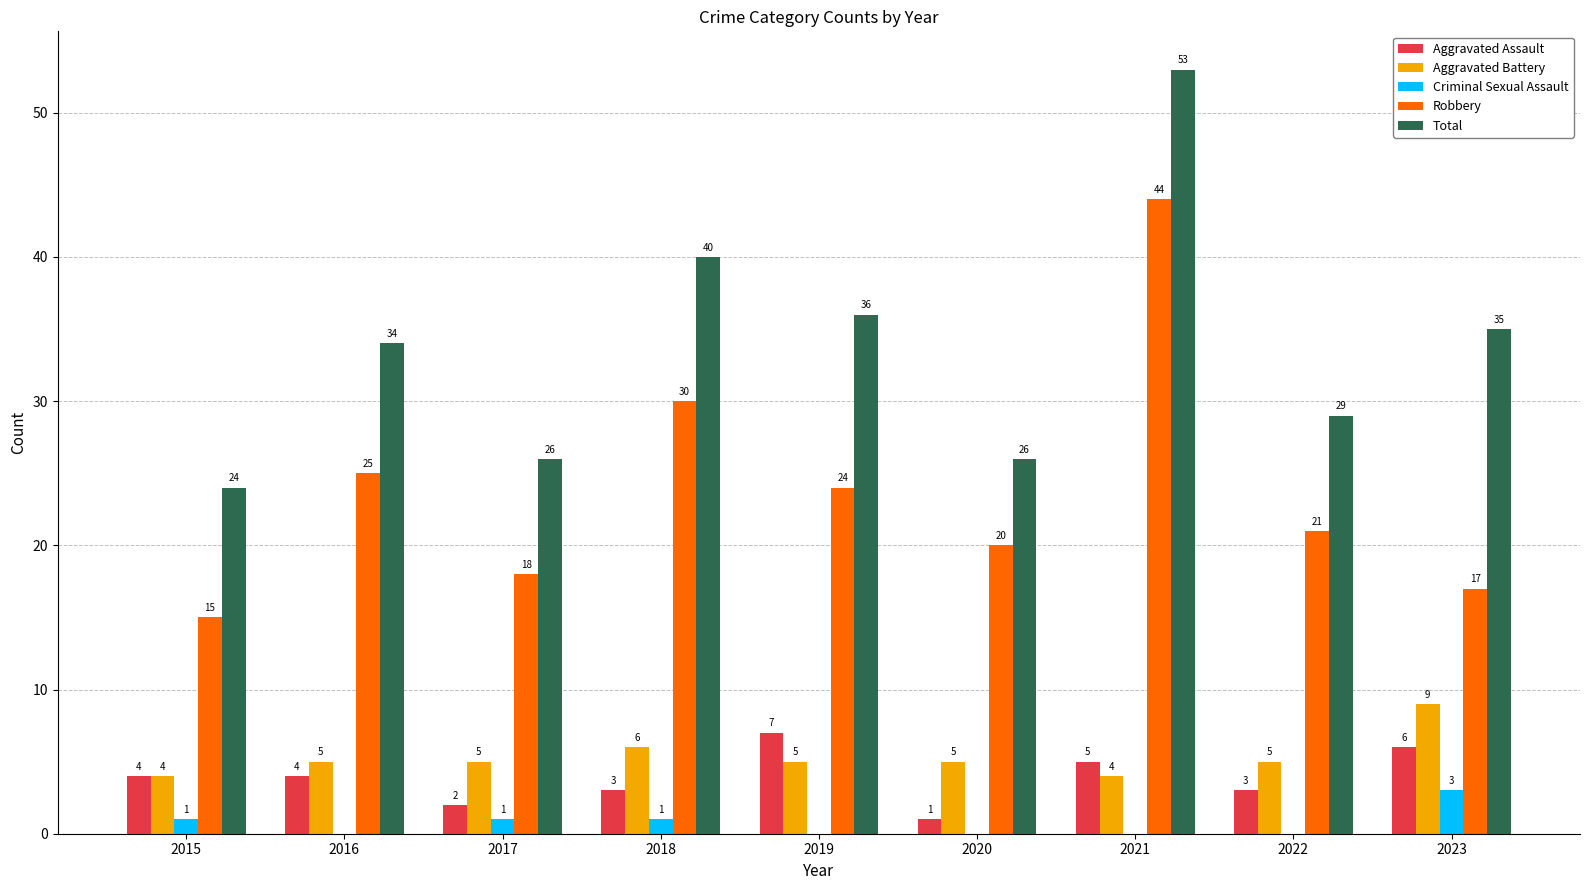

What is the total value across all series at 2023?

70